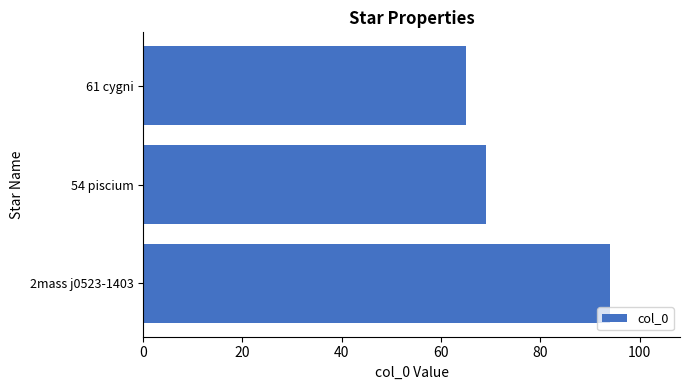

Reading bottom to top, transcribe all the data shown in this chart.

94	69	65